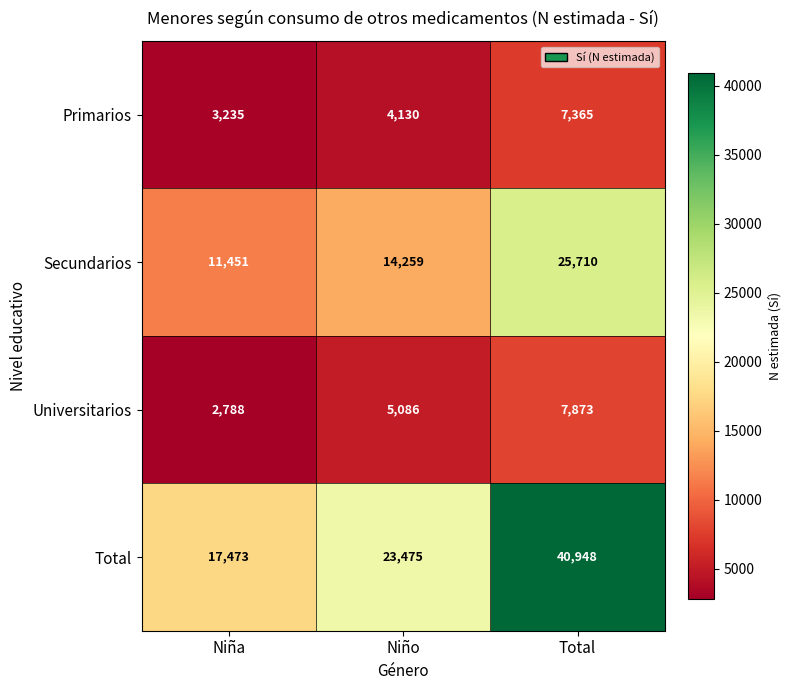

Where is Universitarios nearest to the value 5330?

Niño